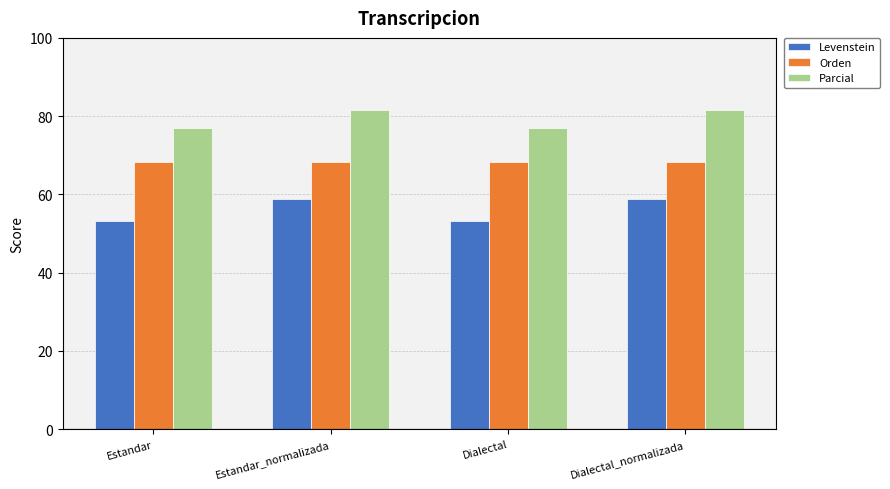

What is the label of the 1st bar from the right?

Dialectal_normalizada